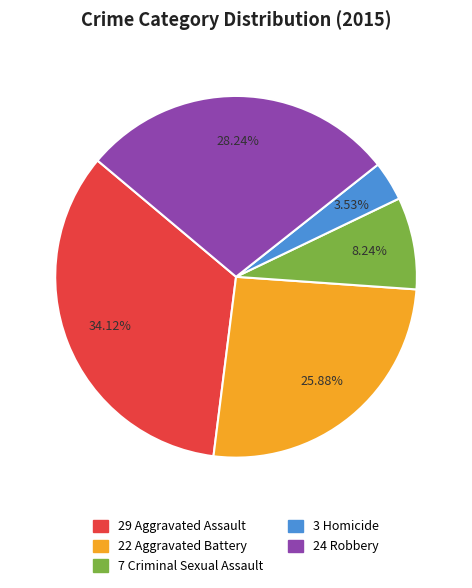

Does any single category account for the majority?

No